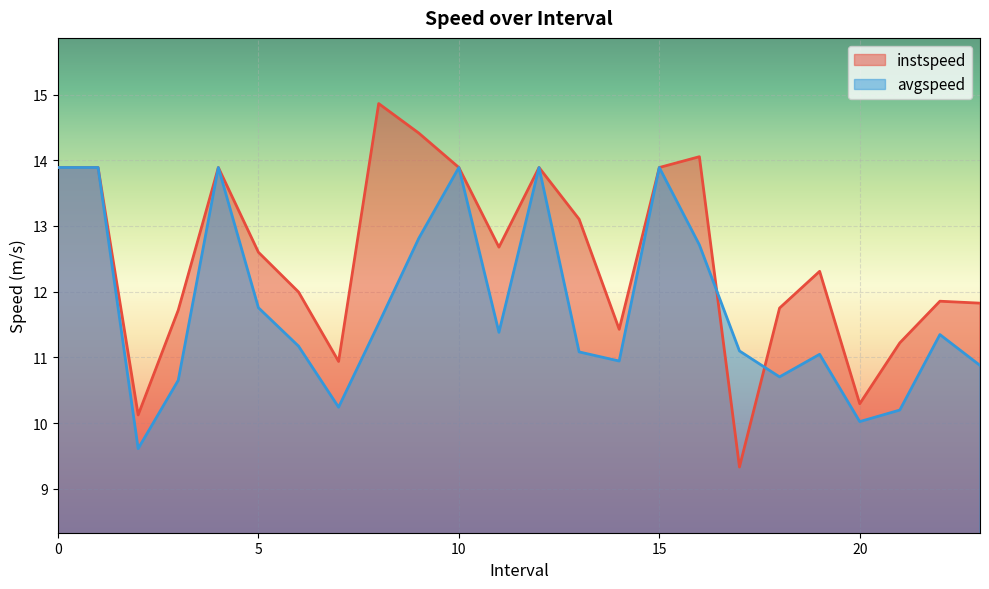

Which series has the largest total across all categories?

instspeed